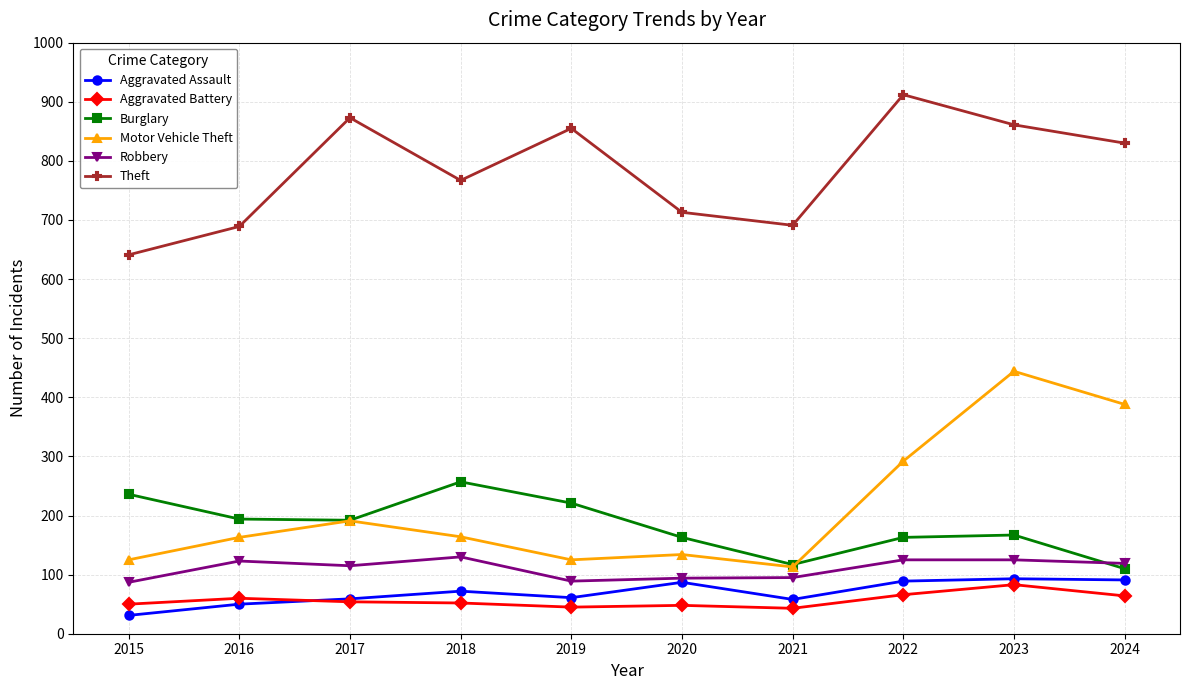

At 2024, list the series in order from smallest to largest.

Aggravated Battery, Aggravated Assault, Burglary, Robbery, Motor Vehicle Theft, Theft